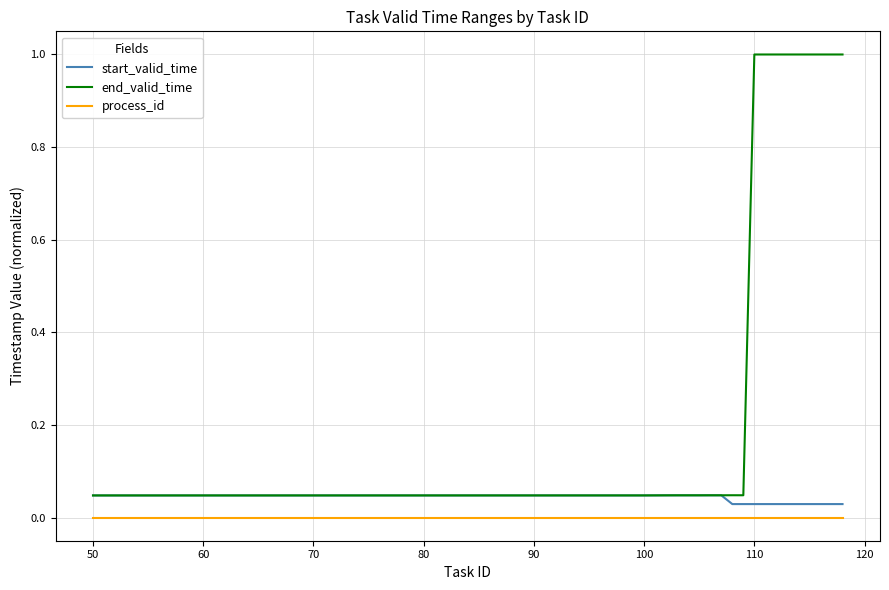

What is the greatest value displayed?

1.0